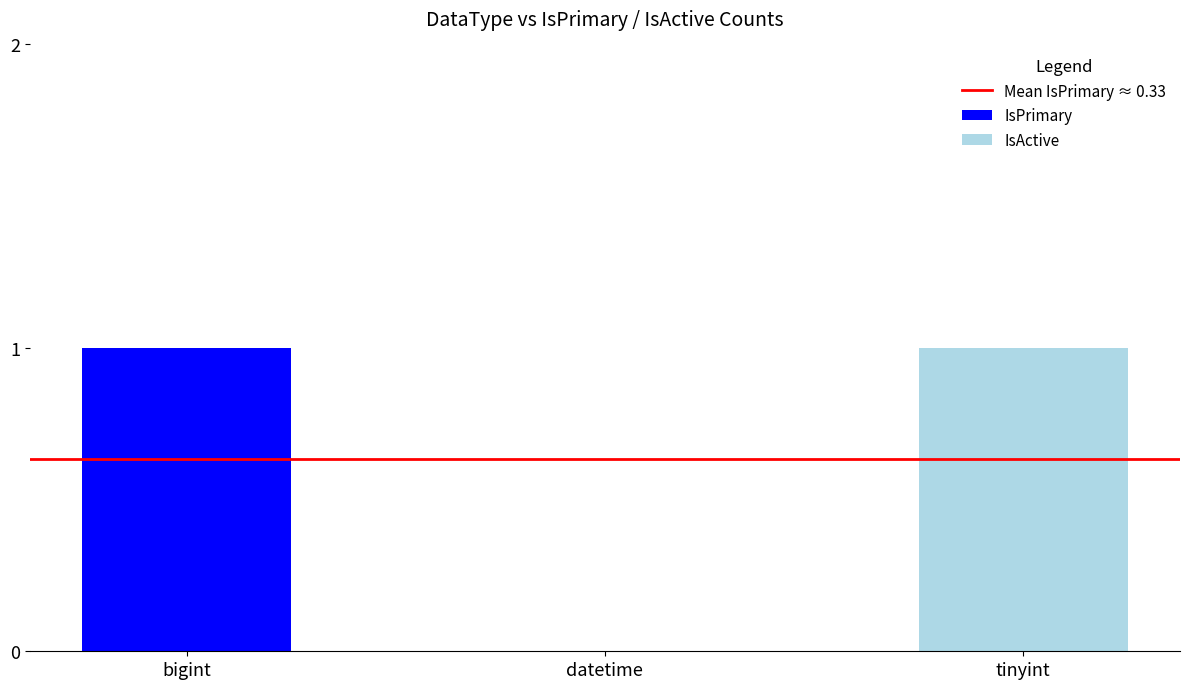

How many categories are shown in the chart?

3